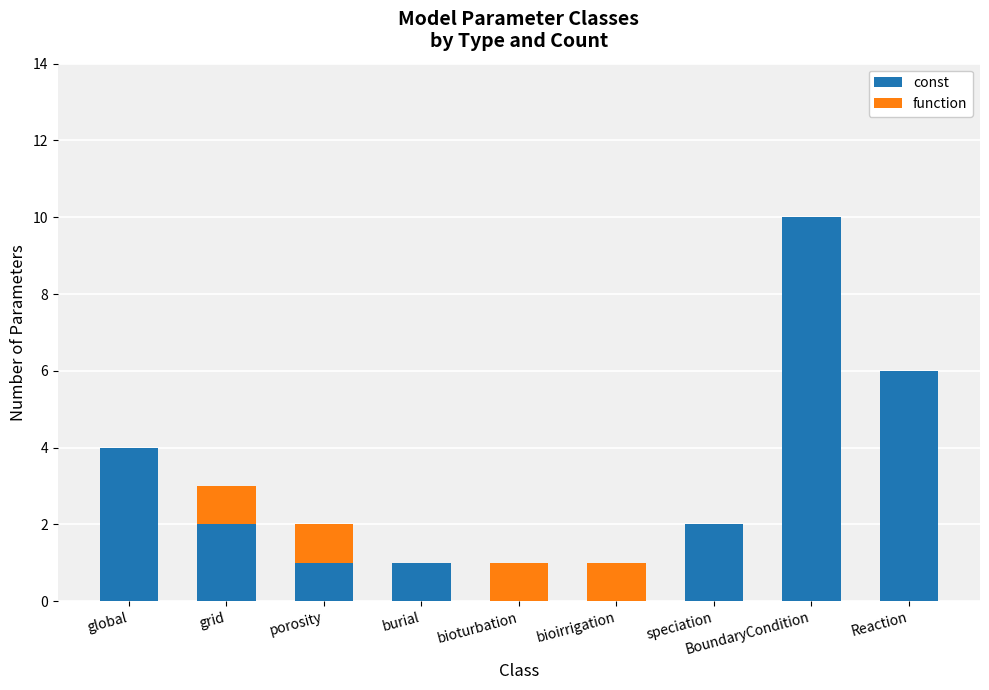

What is the sum of the const values at BoundaryCondition and speciation?

12